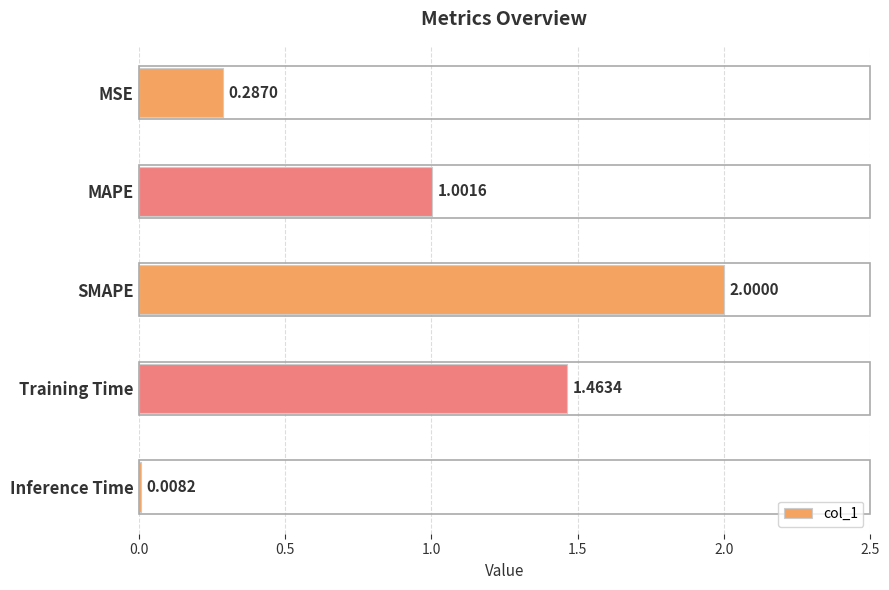

What is the ratio of the value at SMAPE to the value at MAPE?

2.0